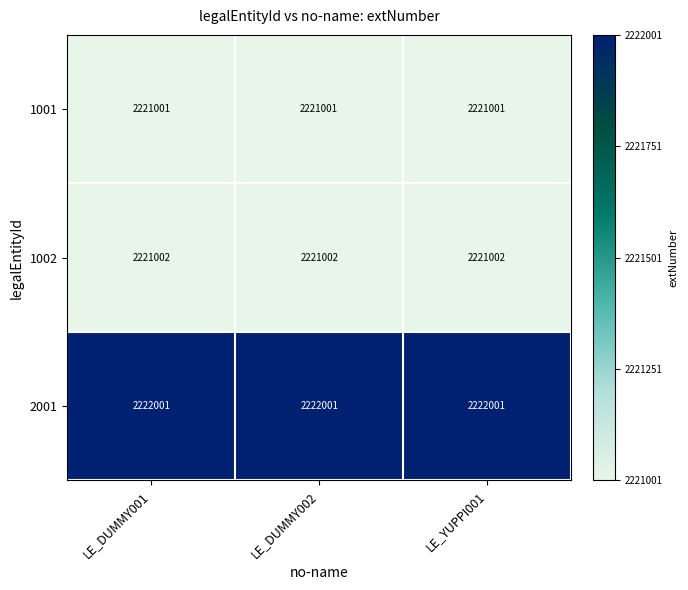

What is the minimum value shown in the chart?

2221001